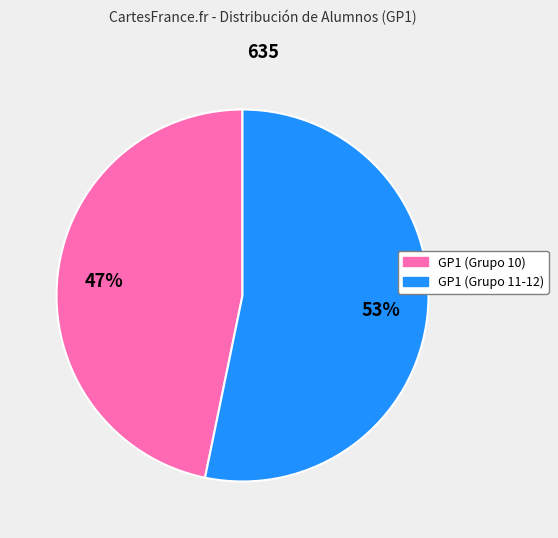

To the nearest percent, what is the average slice percentage?

50%